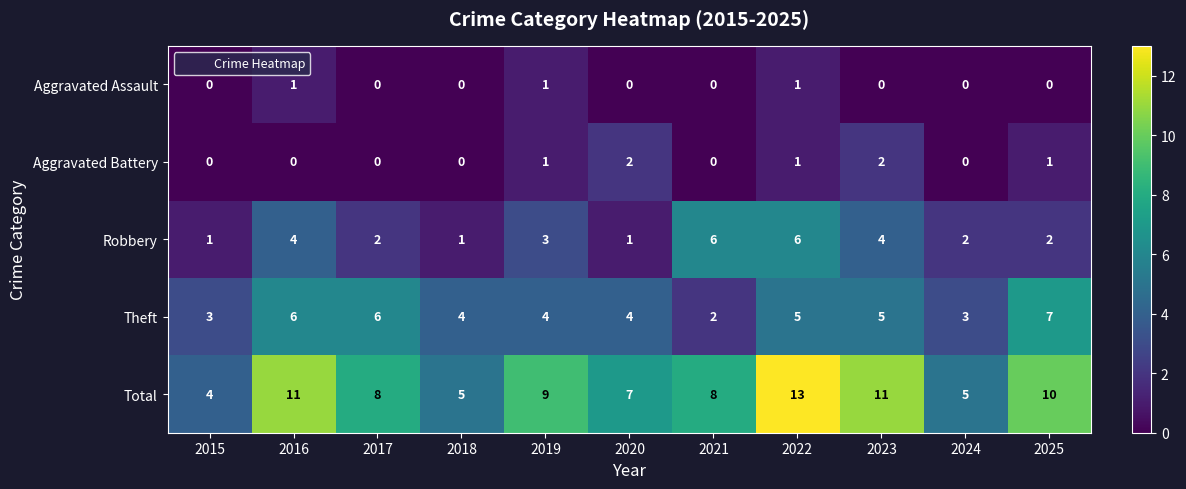

How many data points in Aggravated Assault are above 0?

3